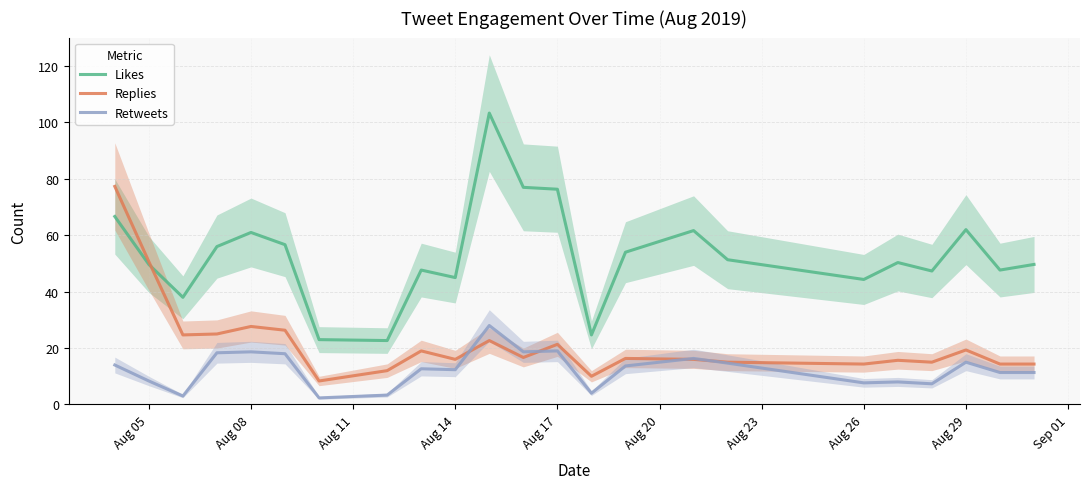

True or false: Retweets and Likes intersect in this chart.

False